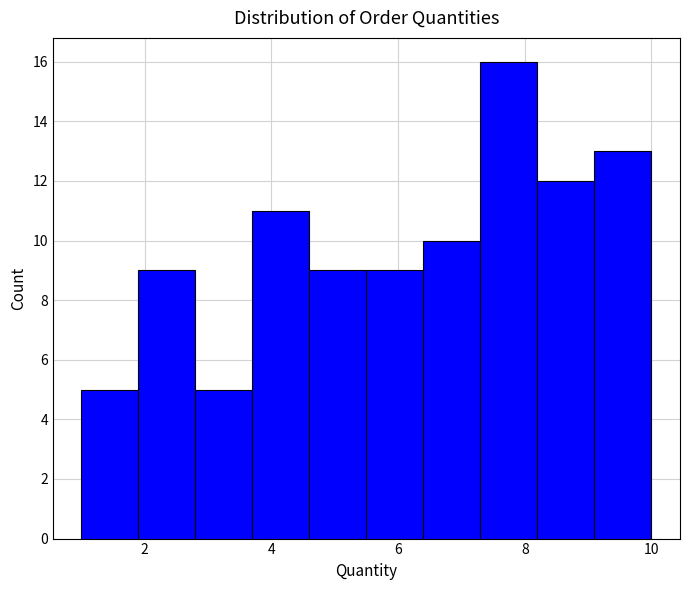

What is the height of the bar covering 9.1 to 10.0 on the x-axis? Neither the bar edges nor the heights are printed on the chart, so give them approximately, as read against the axes.

13